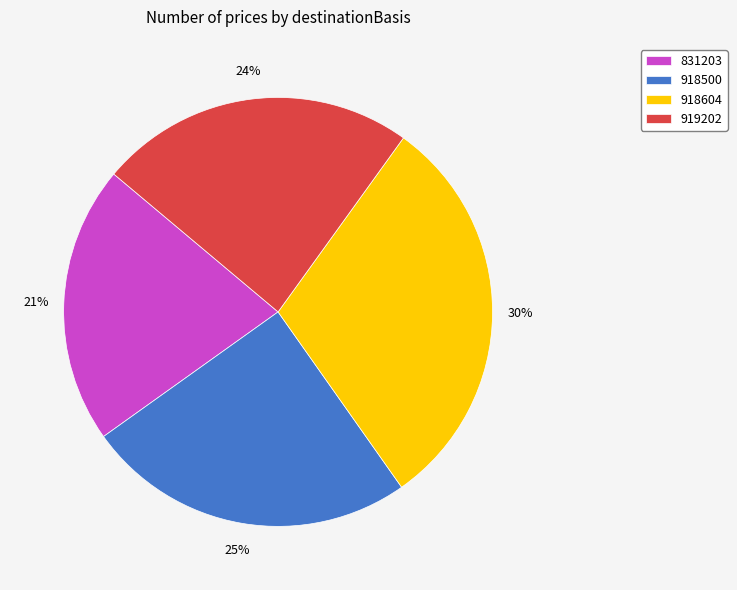

To the nearest percent, what is the difference between the 919202 and 918500 slice percentages?

1%